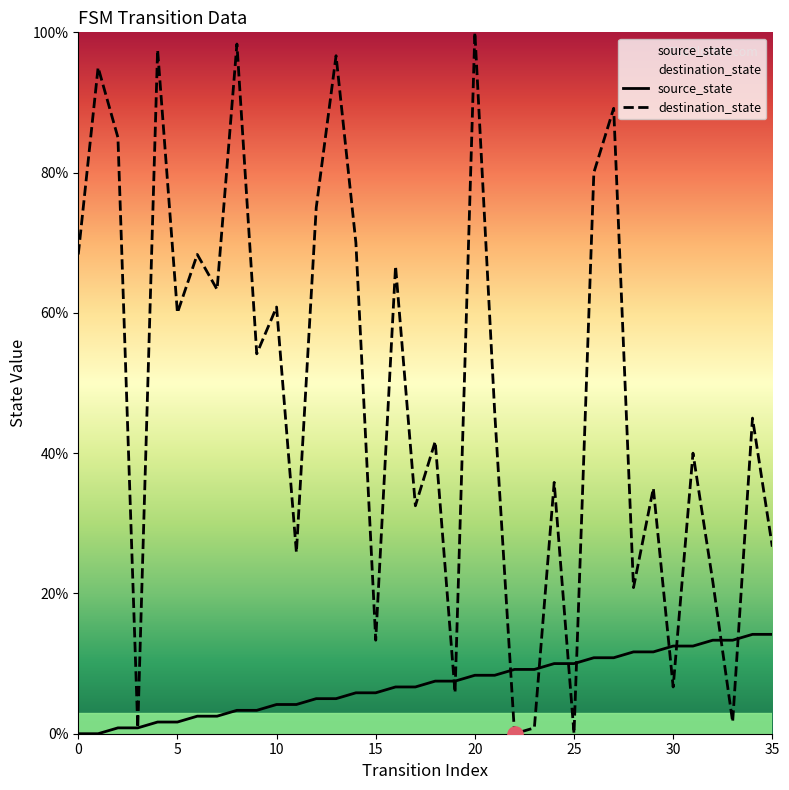

What are all the series names shown in the legend?

source_state, destination_state